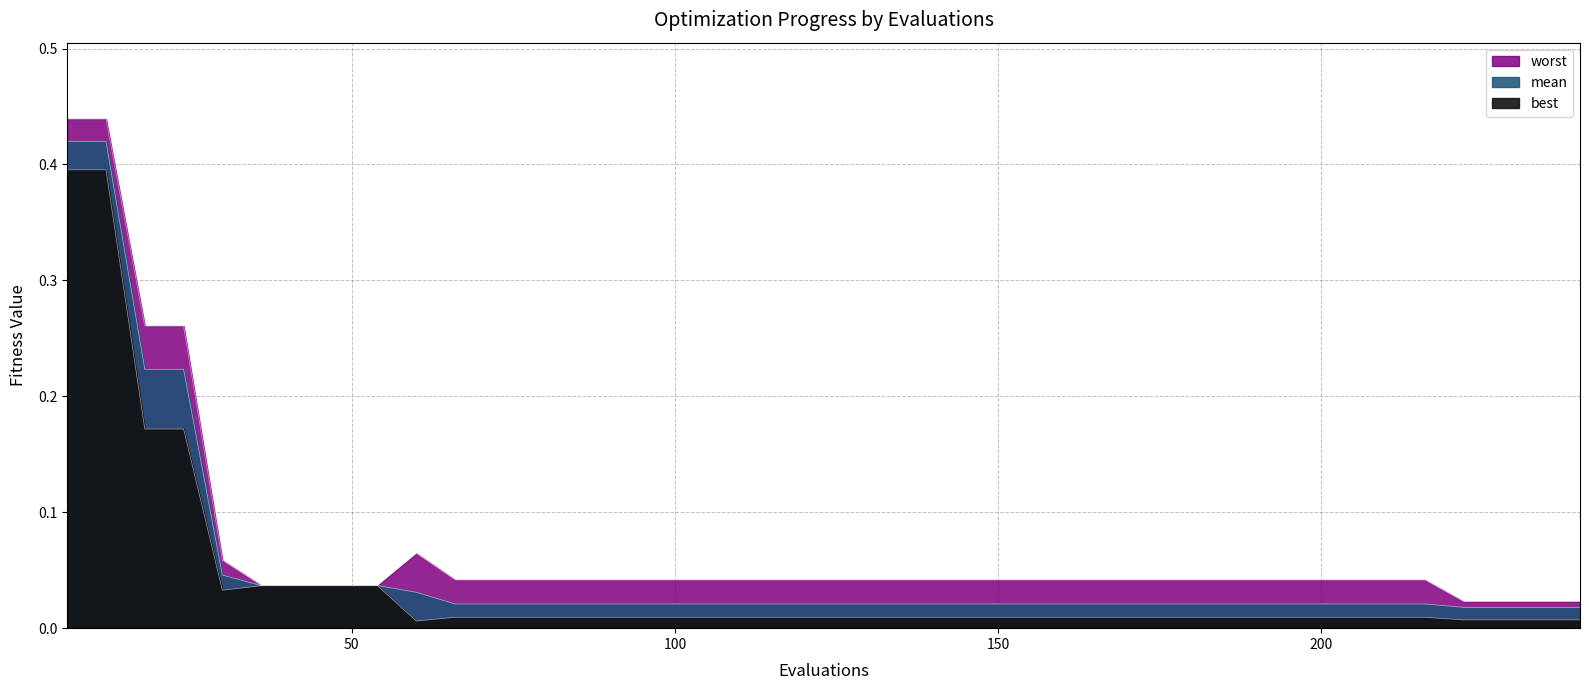

List the series in order of their overall mean, lowest first.

best, mean, worst